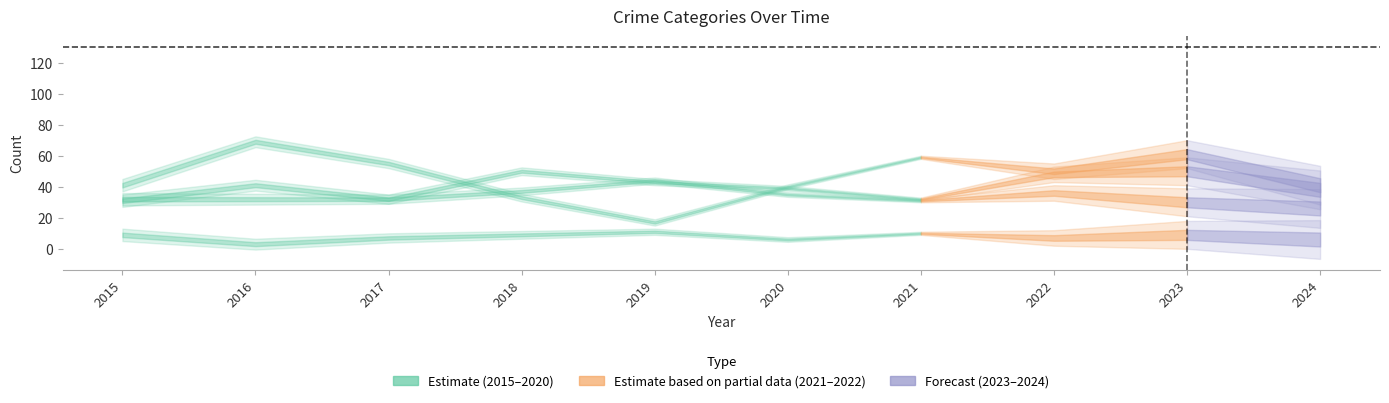

Which has a higher value, 2016 or 2022?

2022